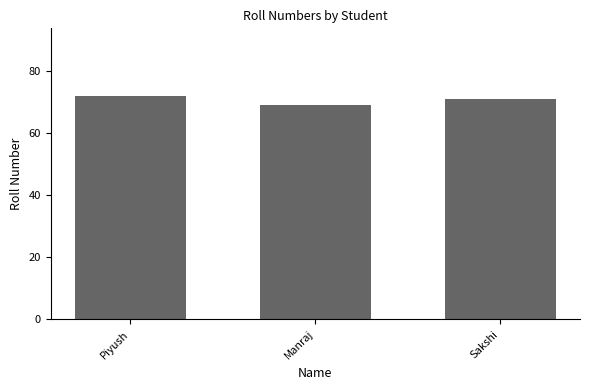

Which has a higher value, Piyush or Manraj?

Piyush